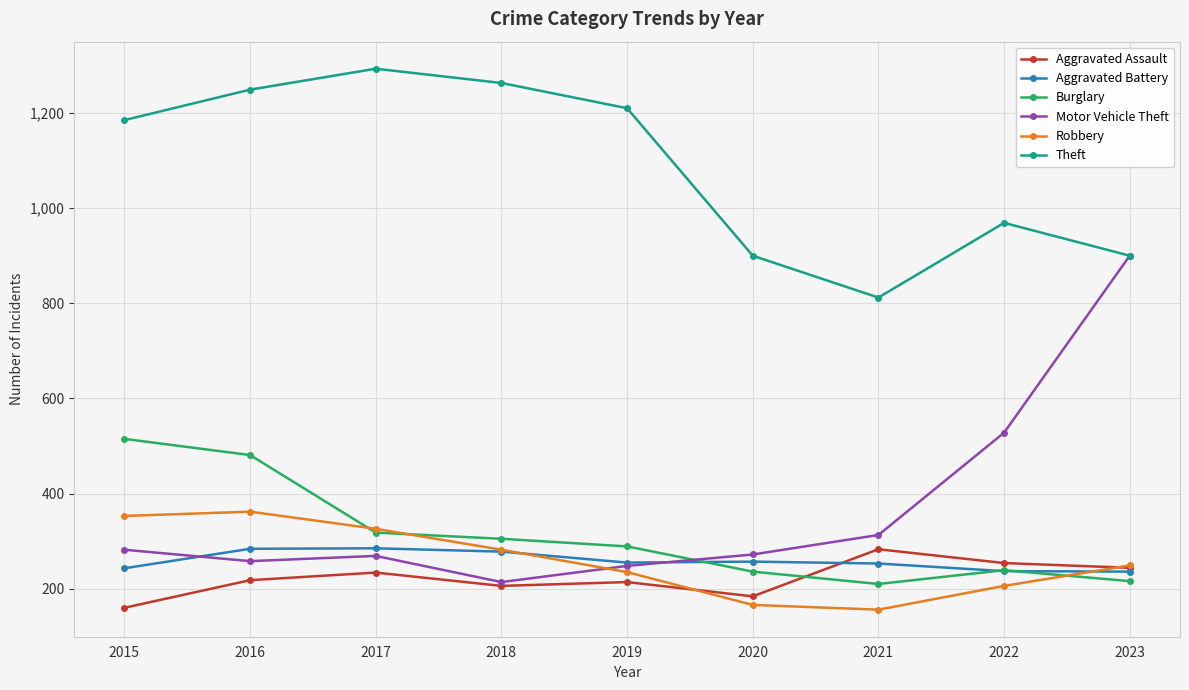

Between 2018 and 2023, which series saw the biggest shift?

Motor Vehicle Theft